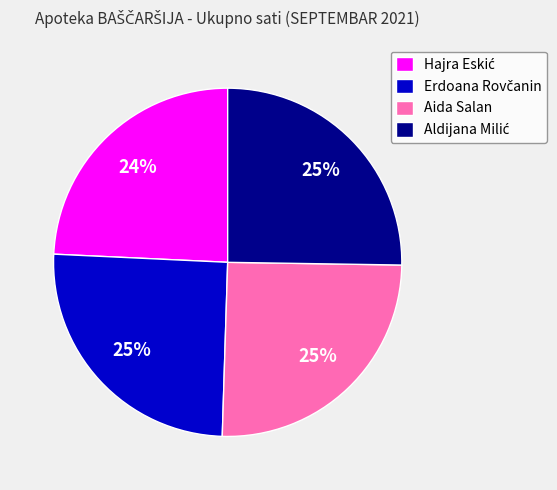

Does any single category account for the majority?

No